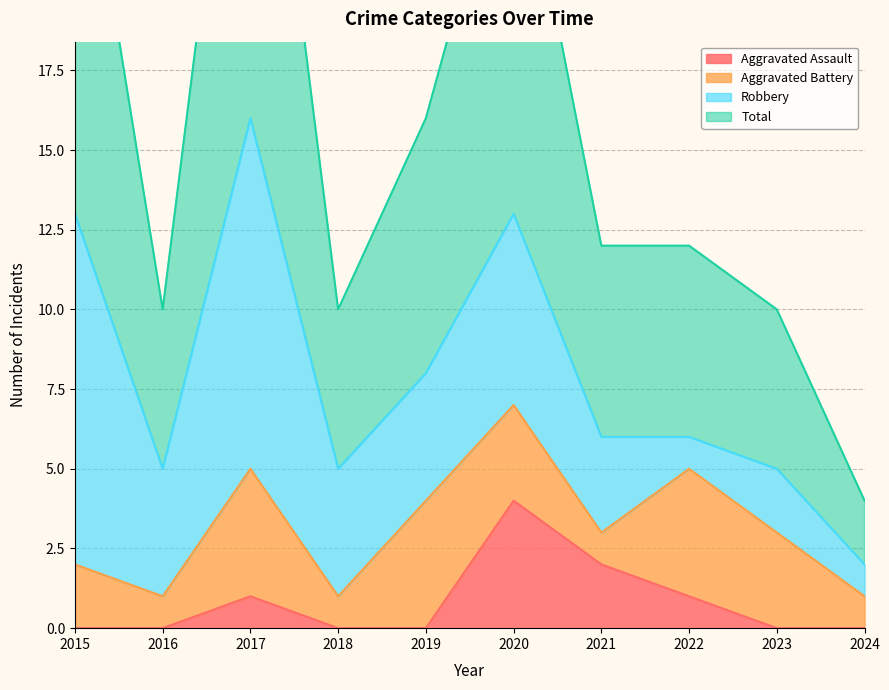

What is the sum of the Aggravated Assault values at 2022 and 2017?

2